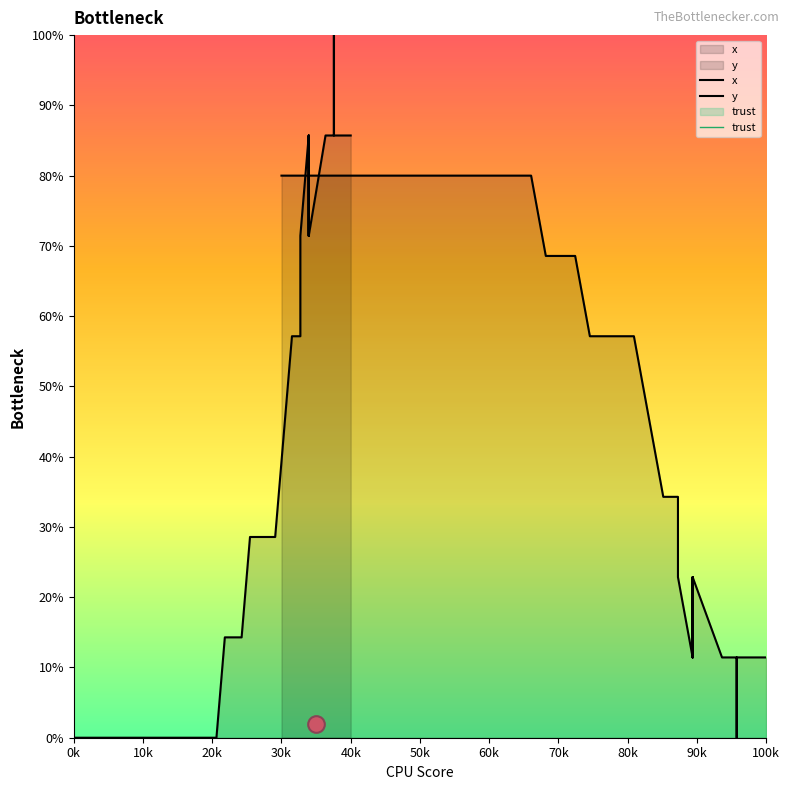

What is the difference between the second highest and second lowest values in the y series?

68.6